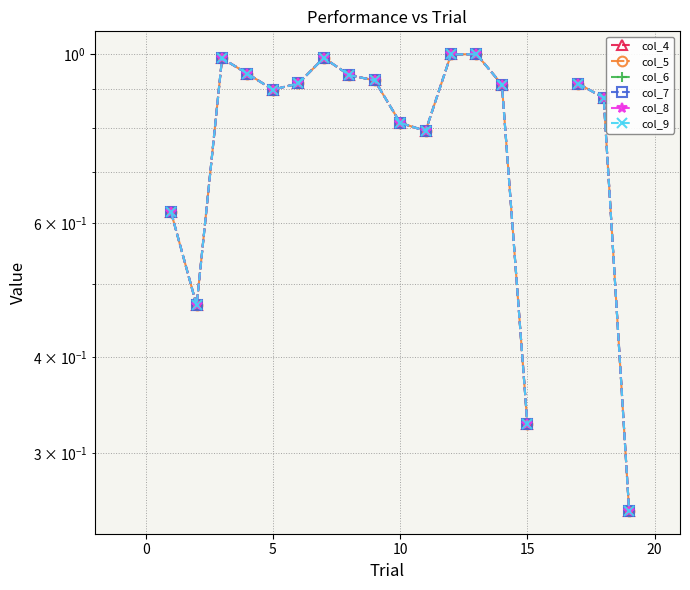

The value of col_7 at 19 is 0.3. True or false?

True